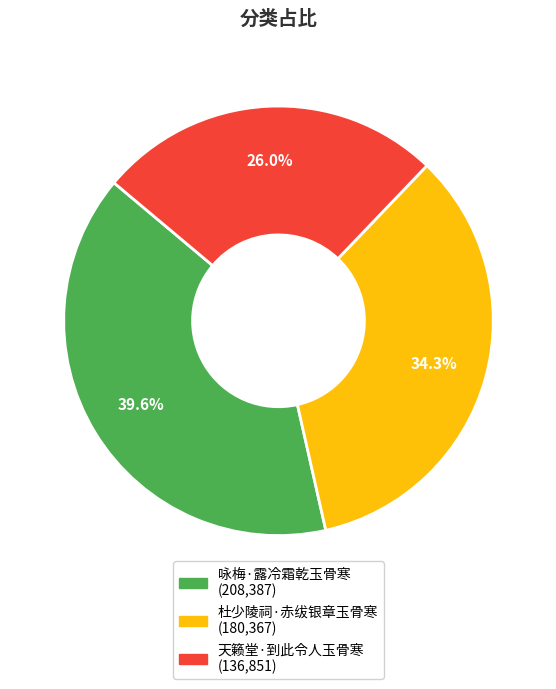

What percentage is NOT represented by 杜少陵祠·赤绂银章玉骨寒?

65.7%